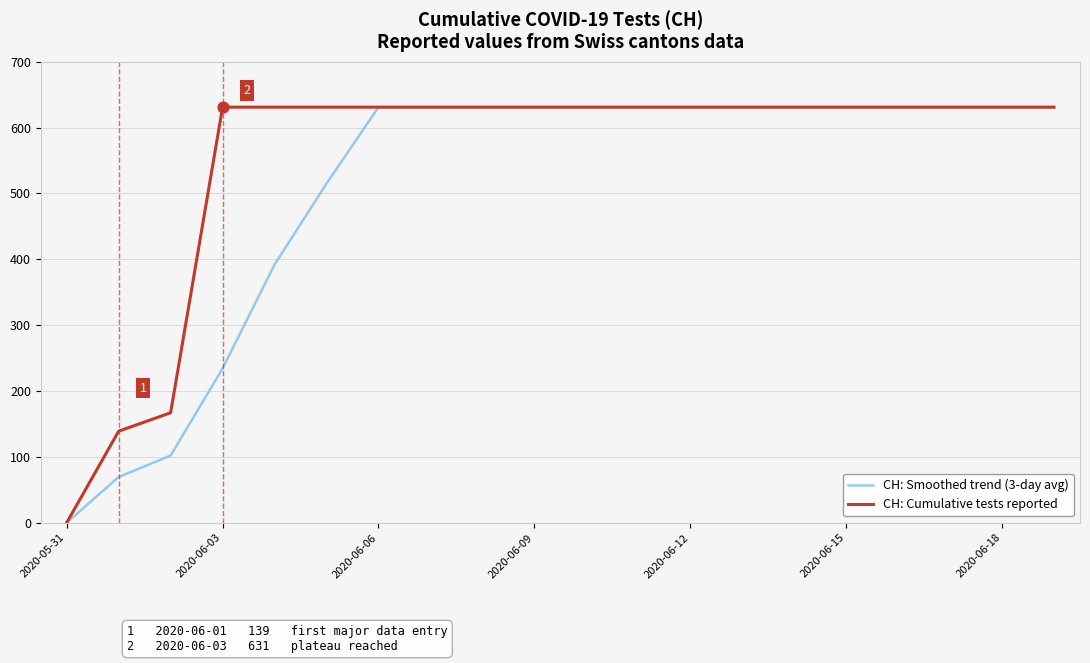

Rank the series by their average value, from lowest to highest.

CH: Smoothed trend (3-day avg), CH: Cumulative tests reported